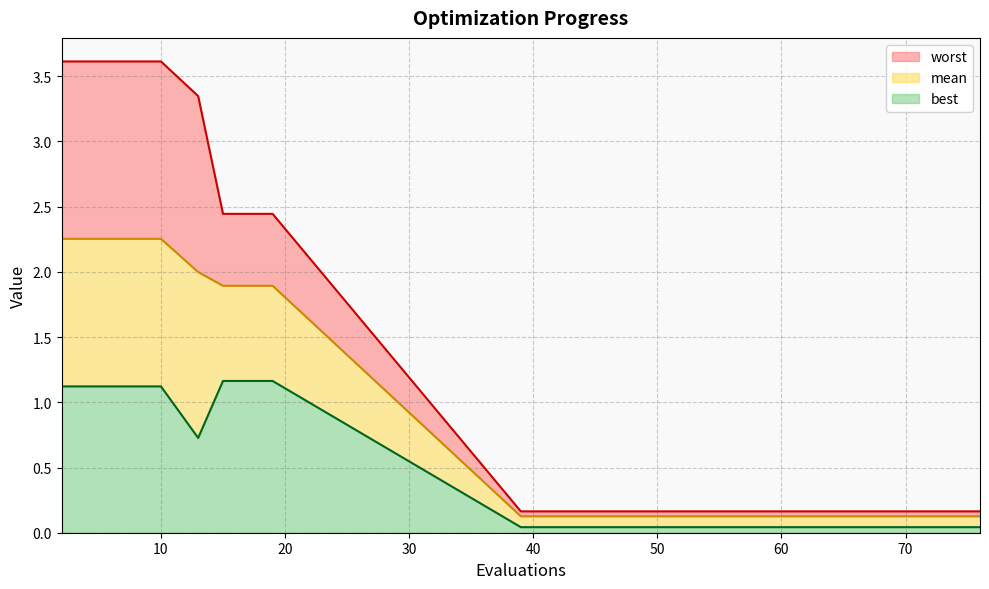

Which category has the lowest value across all series?

39